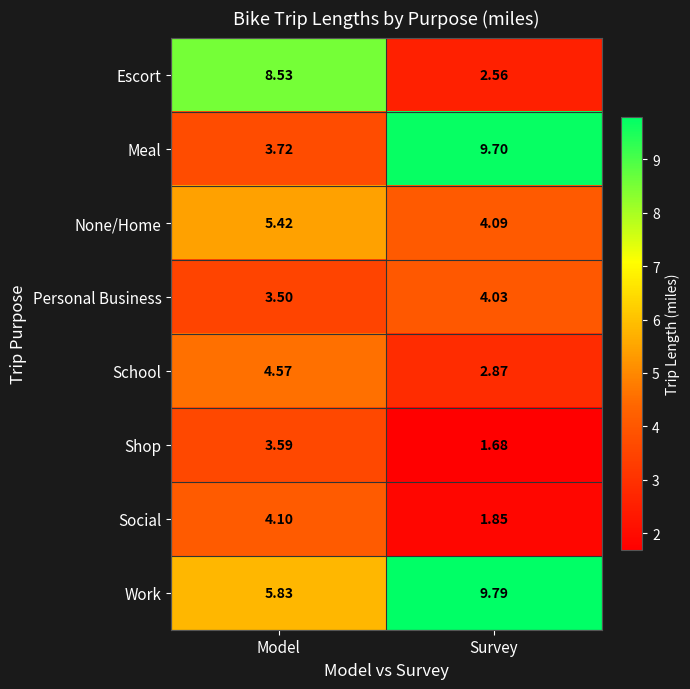

At which category is the sum across all series the highest?

Model